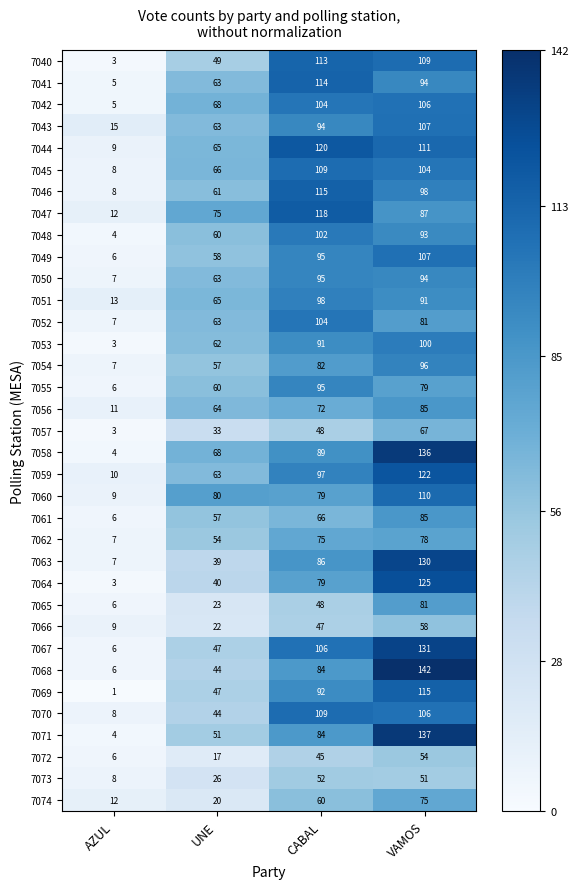

True or false: 7058 has a value of 136 at VAMOS.

True